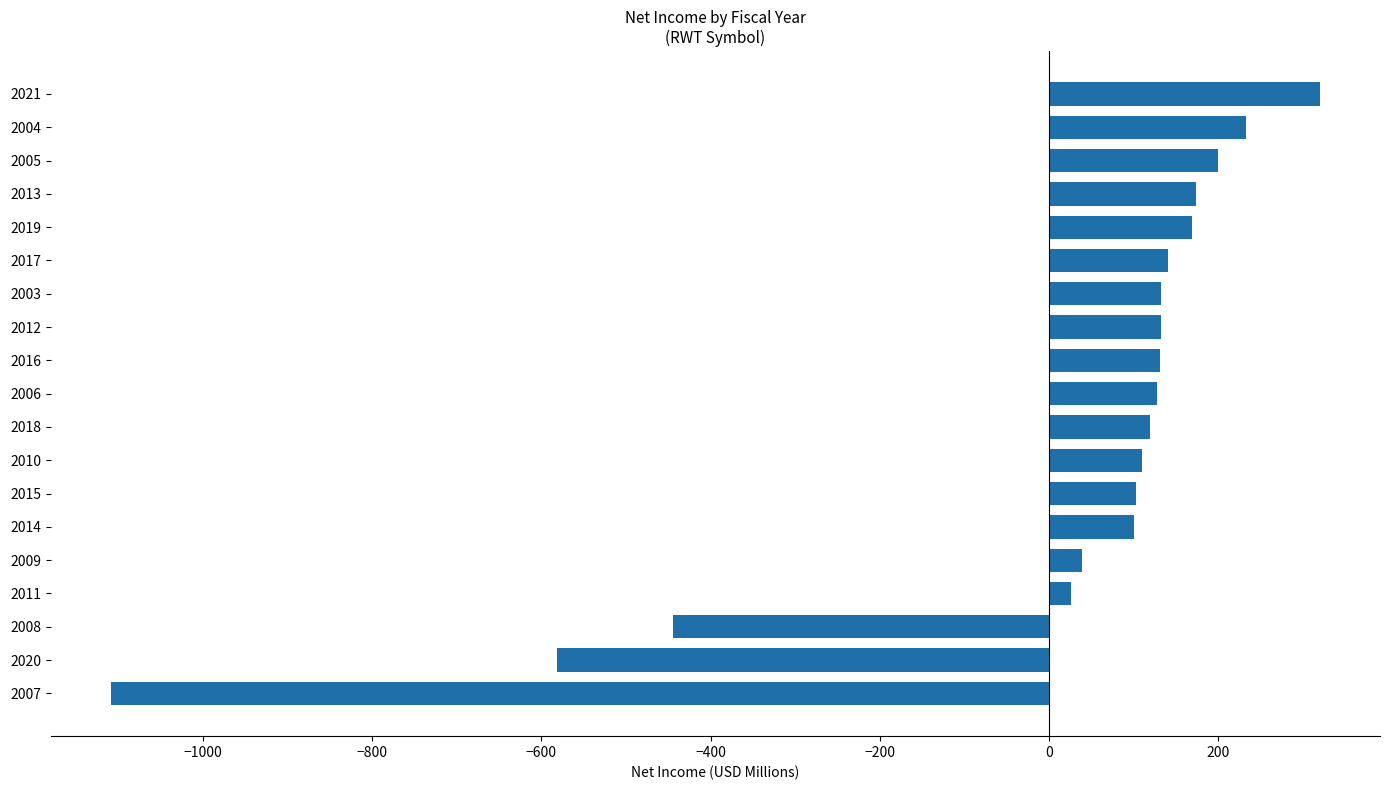

How many bars are there in total?

19